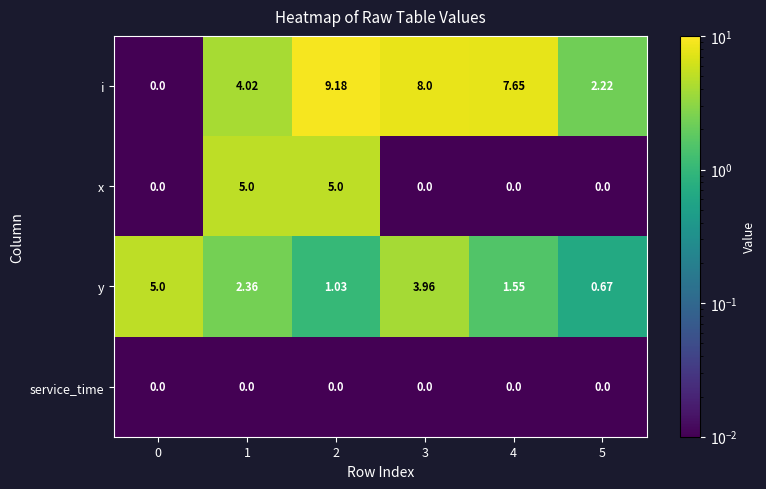

Is the value of service_time at 2 greater than the value of y at 3?

No